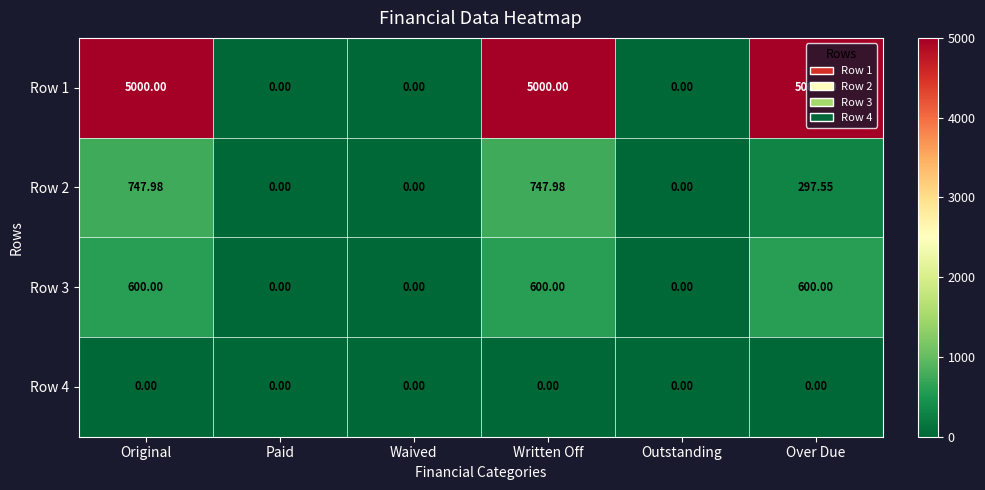

Is the value of Row 3 at Original greater than the value of Row 4 at Outstanding?

Yes